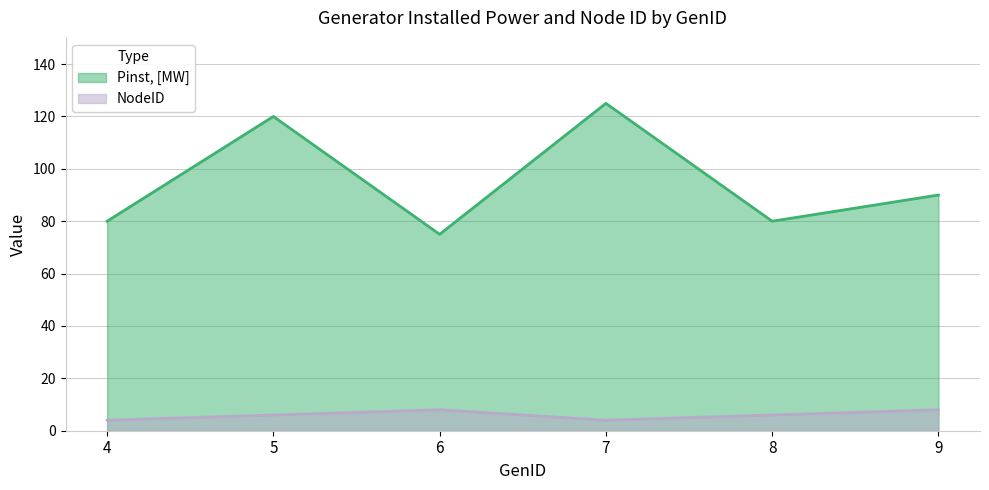

What is the sum of the Pinst, [MW] values at 7 and 4?

205